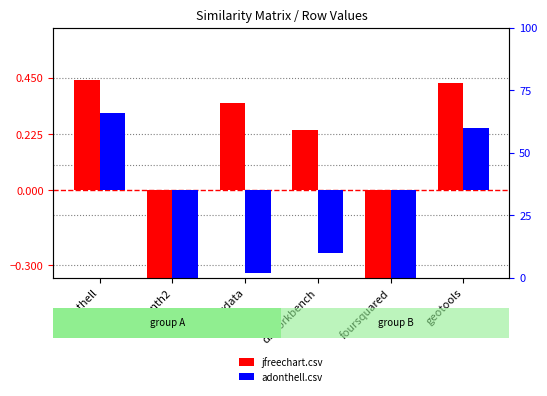

How many jfreechart.csv values are between 0 and 1?

4